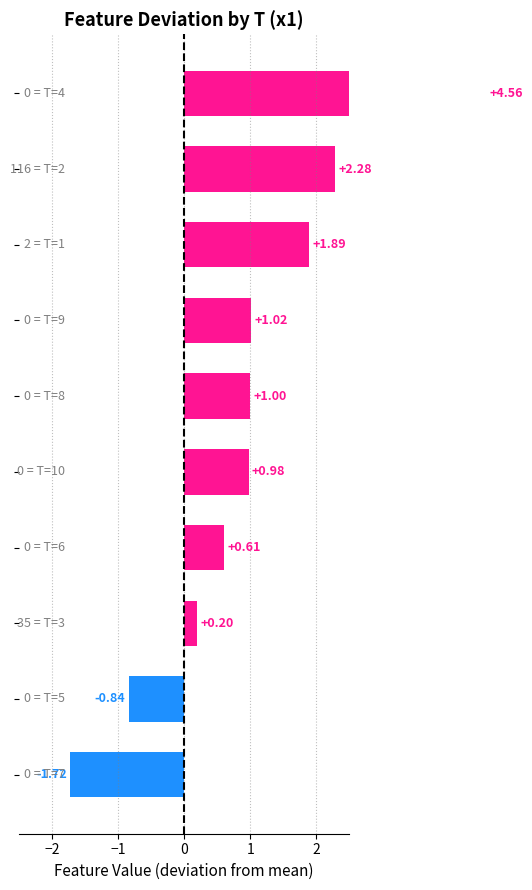

The chart shows a value of 0.3 at 0. True or false?

False